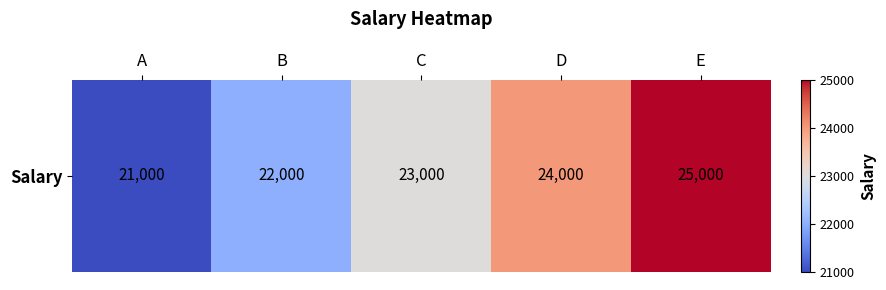

What is the maximum value shown in the chart?

25000